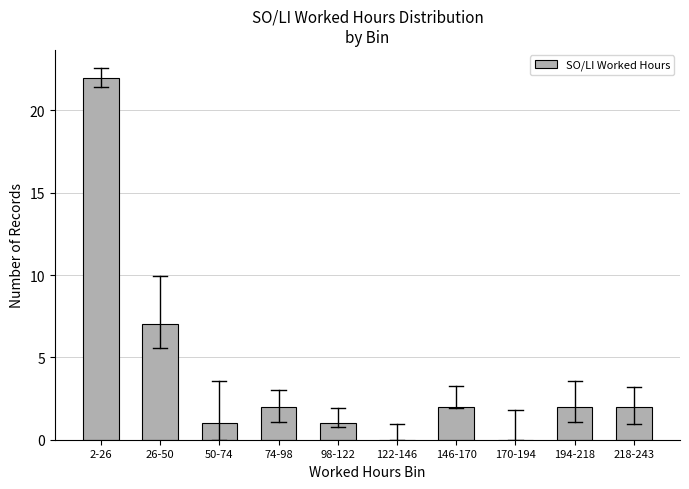

Reading right to left, list all the values displayed in this chart.

218-243=2	194-218=2	170-194=0	146-170=2	122-146=0	98-122=1	74-98=2	50-74=1	26-50=7	2-26=22